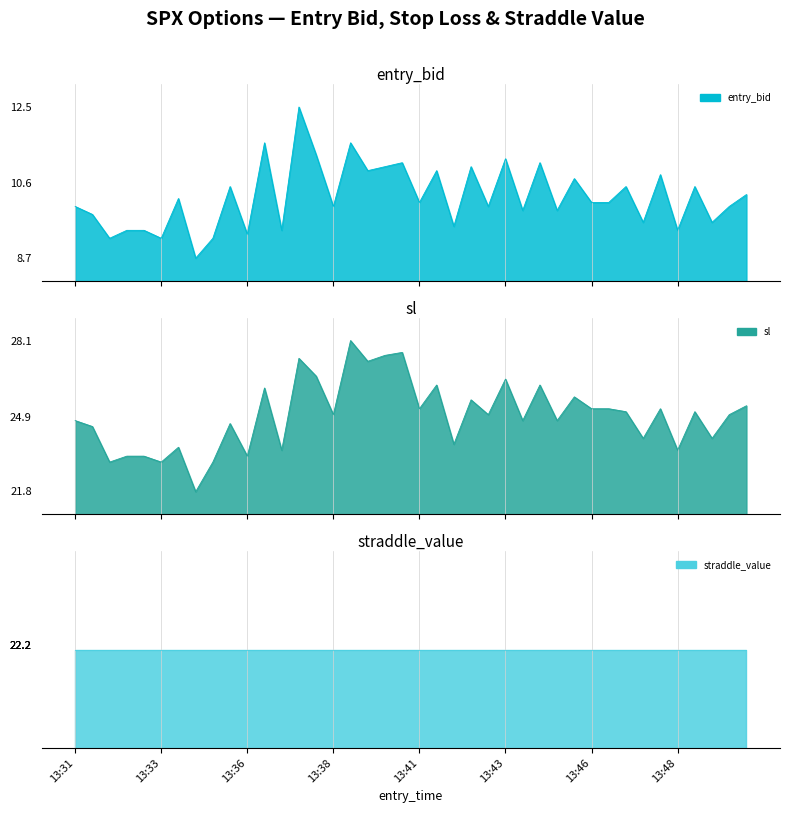

Where does the entry_bid series first go above 10?

13:34